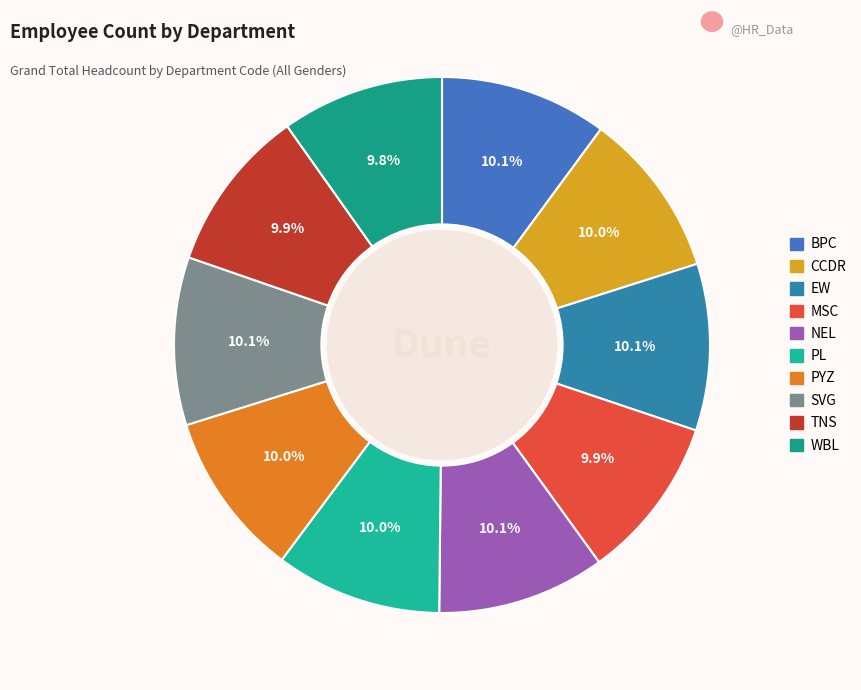

To the nearest percent, what portion does NEL represent?

10%